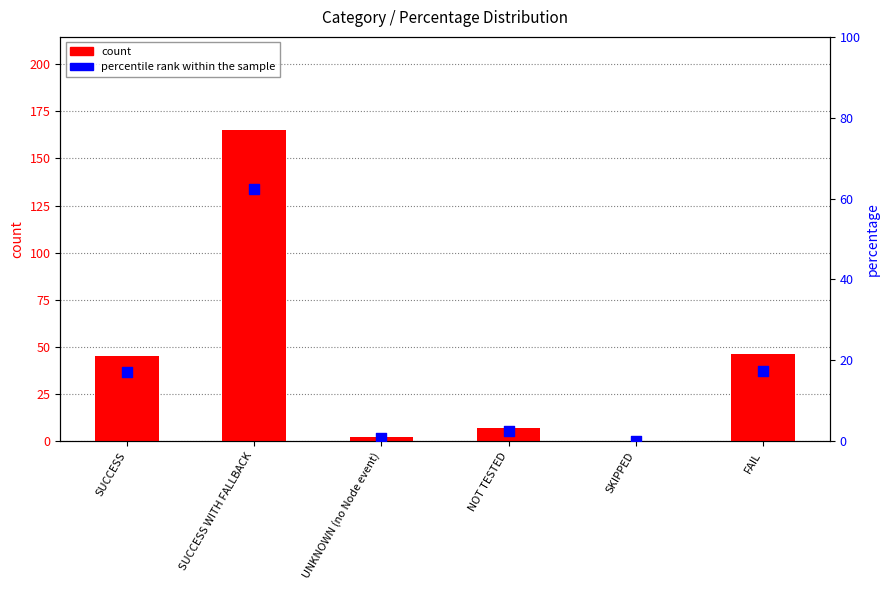

What are all the series names shown in the legend?

count, percentile rank within the sample